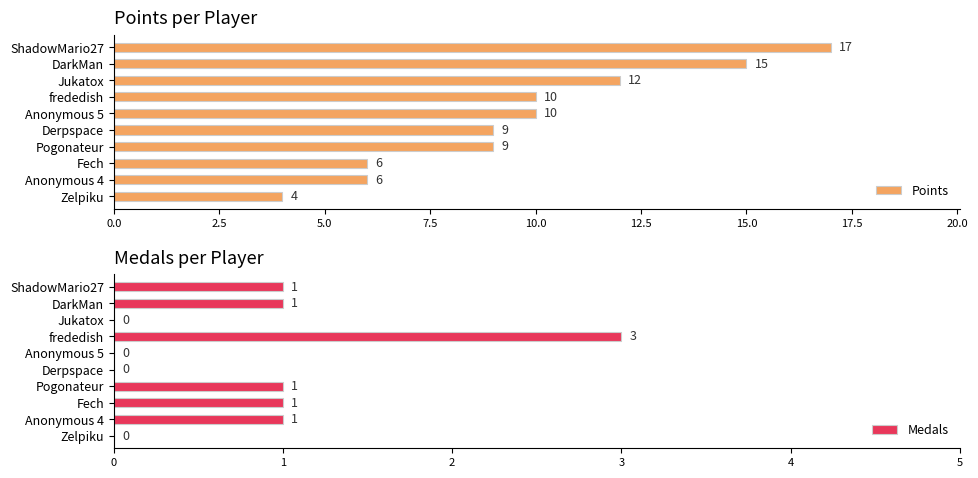

The Medals series shows 4 at frededish. True or false?

False